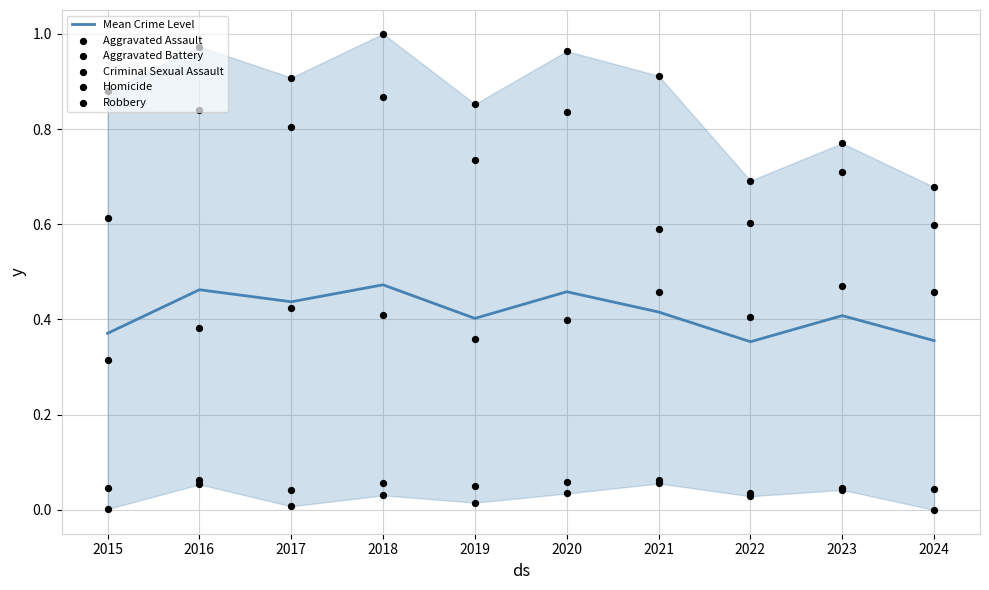

At which category is the sum across all series the highest?

2018